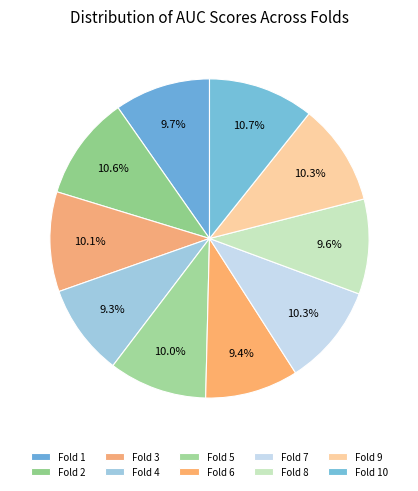

Is it true that Fold 1 is 10% of the pie?

True